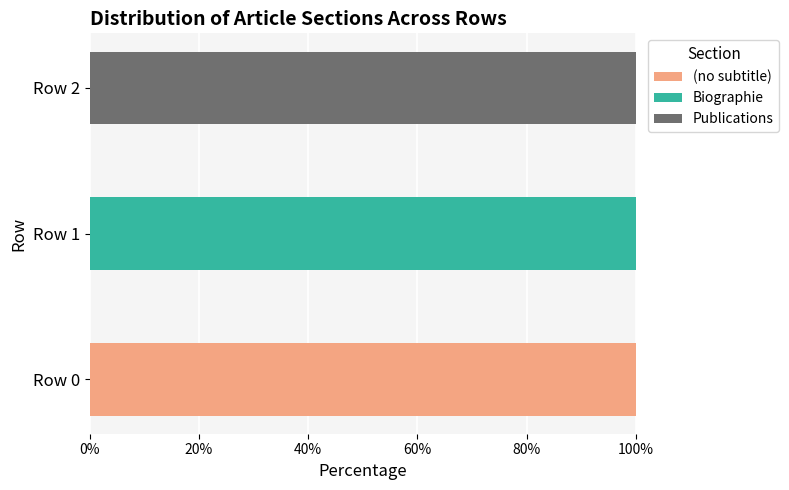

At which label does (no subtitle) reach its peak?

Row 0